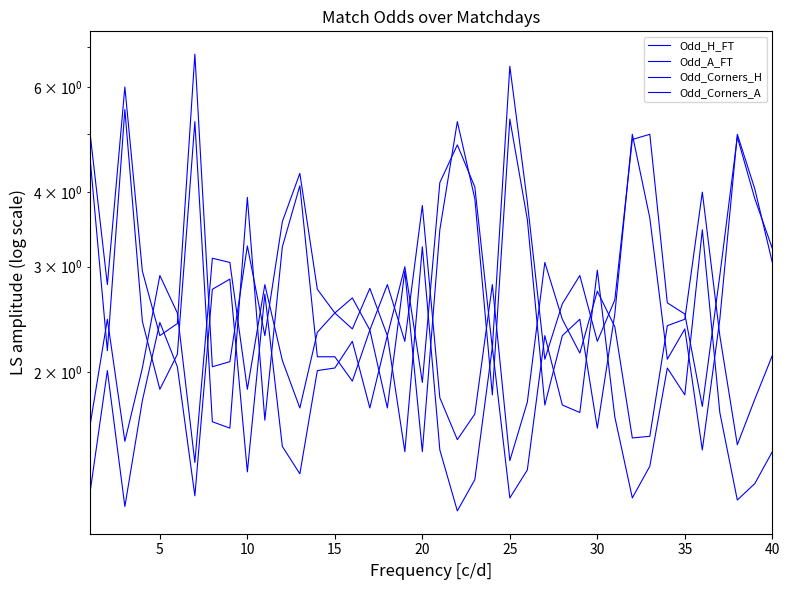

Which series has the widest spread of values?

Odd_A_FT